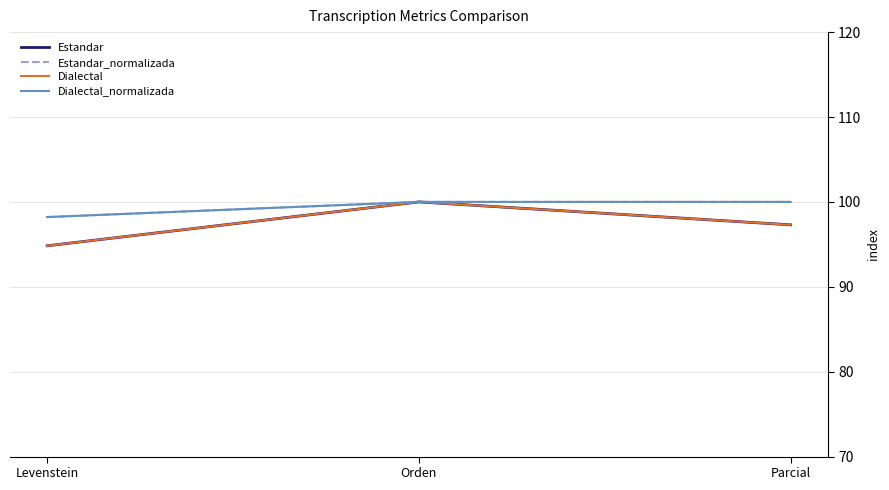

What is the label of the 2nd point from the left?

Orden